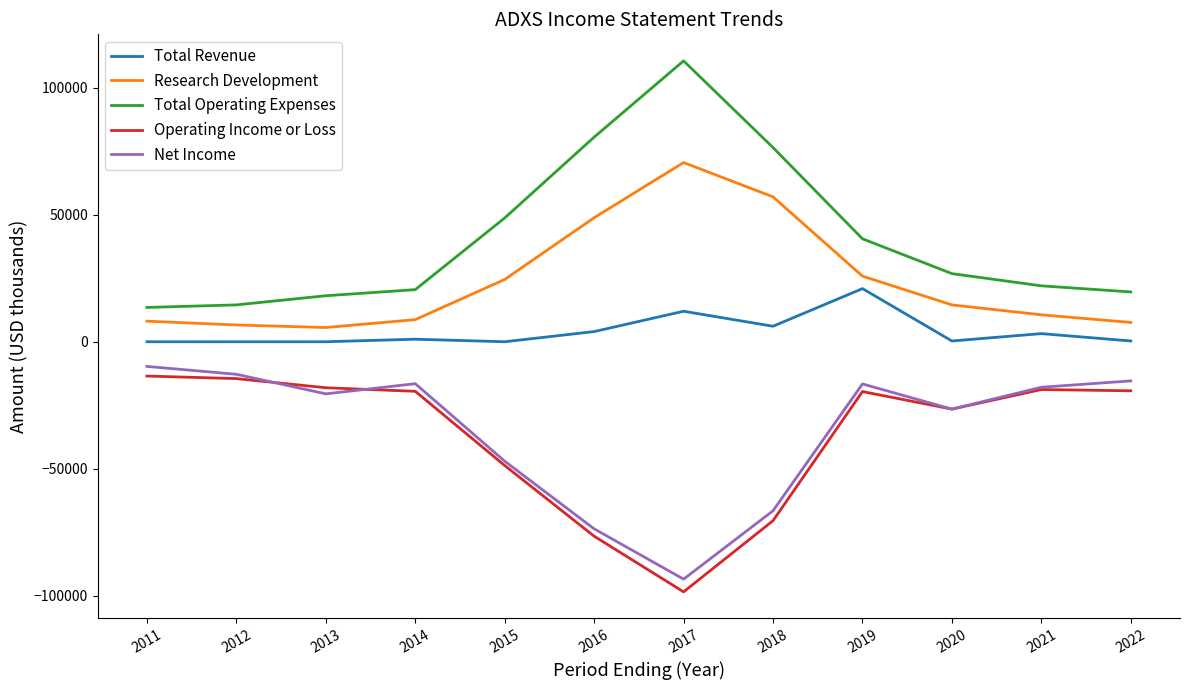

True or false: Research Development and Net Income cross at least once.

False